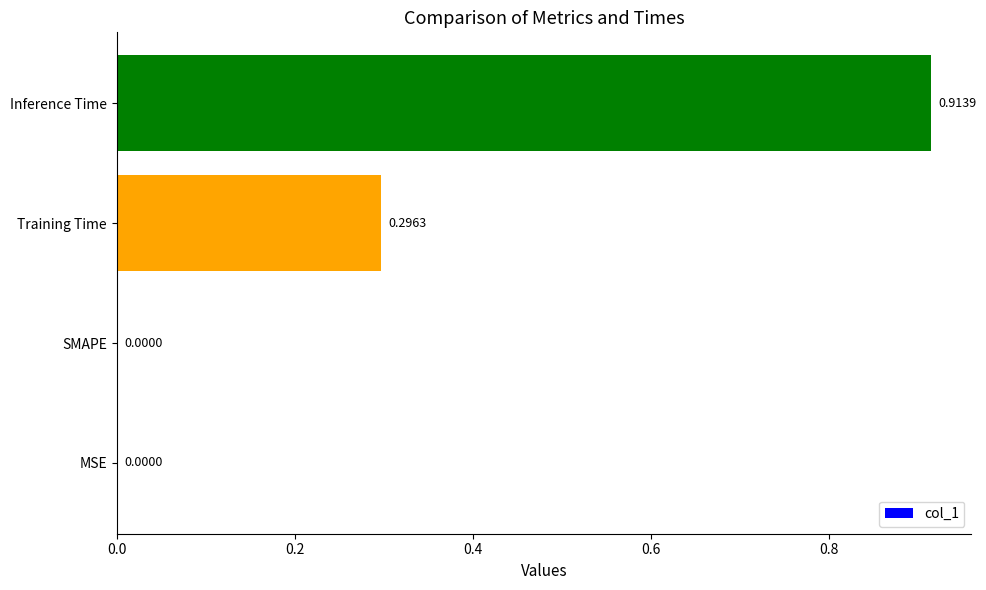

What is the sum of all values?

1.2